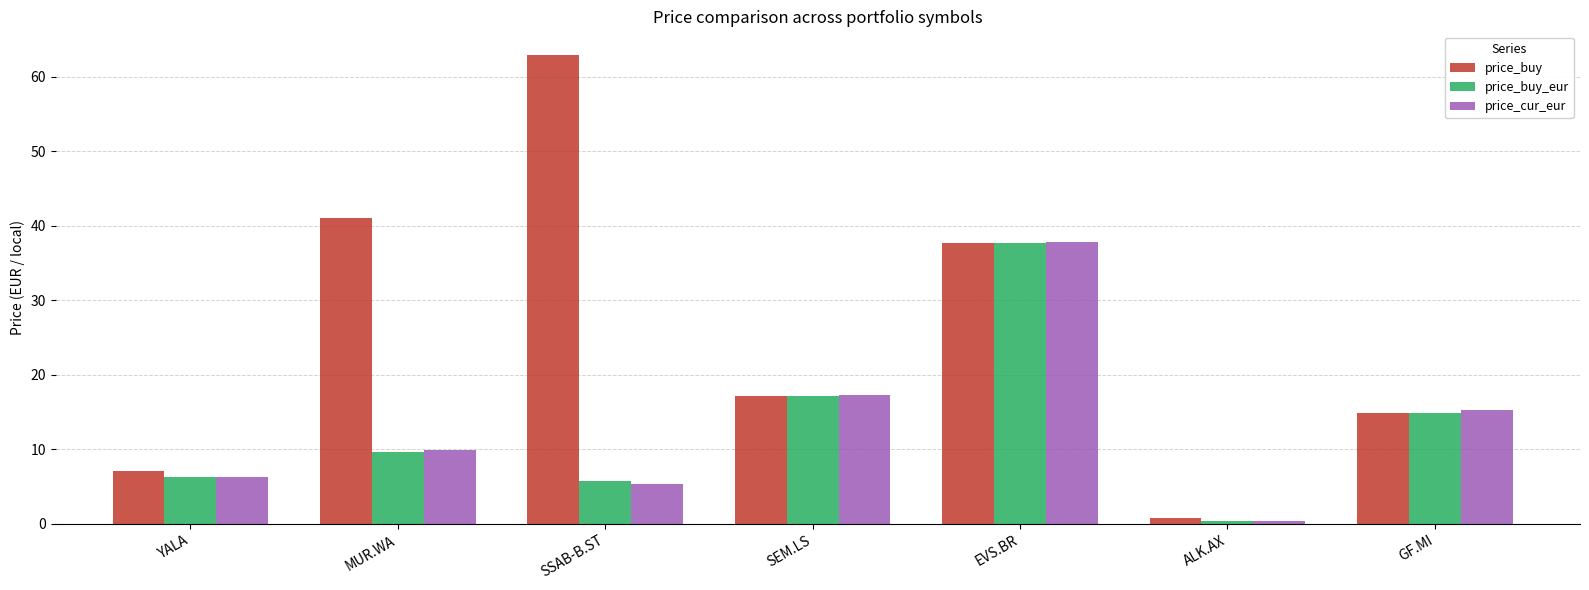

What is the lowest value of the price_buy_eur series?

0.5